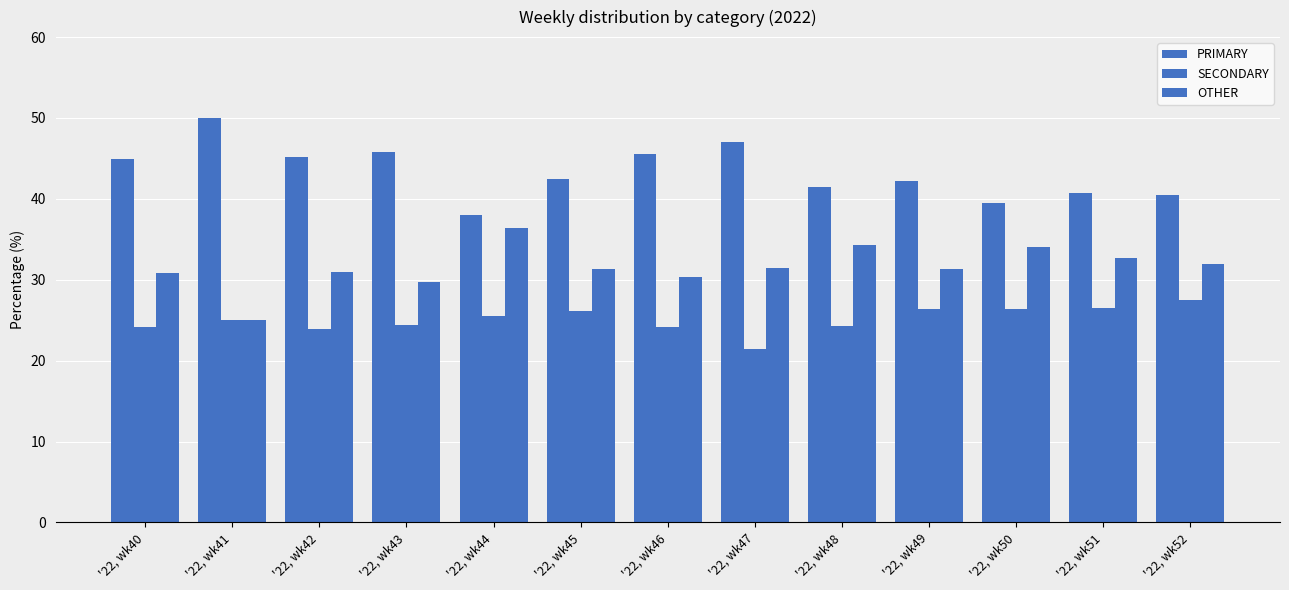

True or false: SECONDARY has a value of 14.1 at '22, wk49.

False